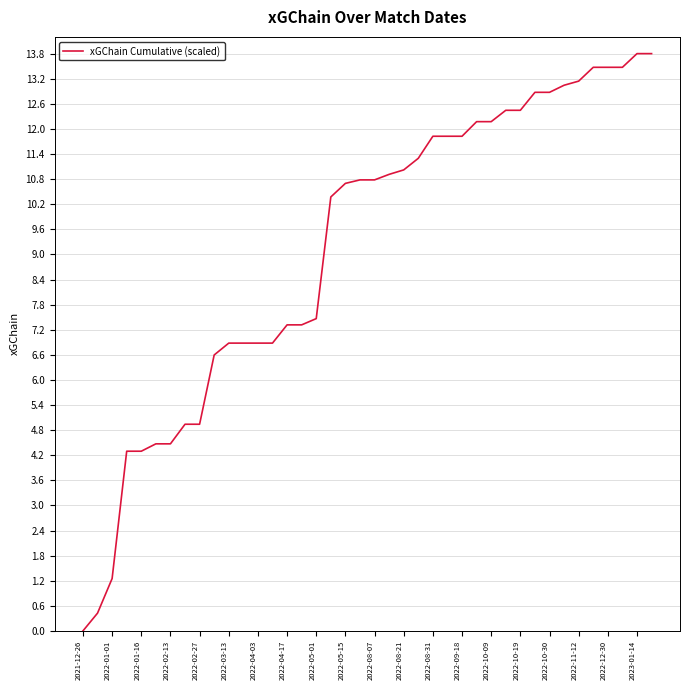

What is the maximum value shown in the chart?

13.8